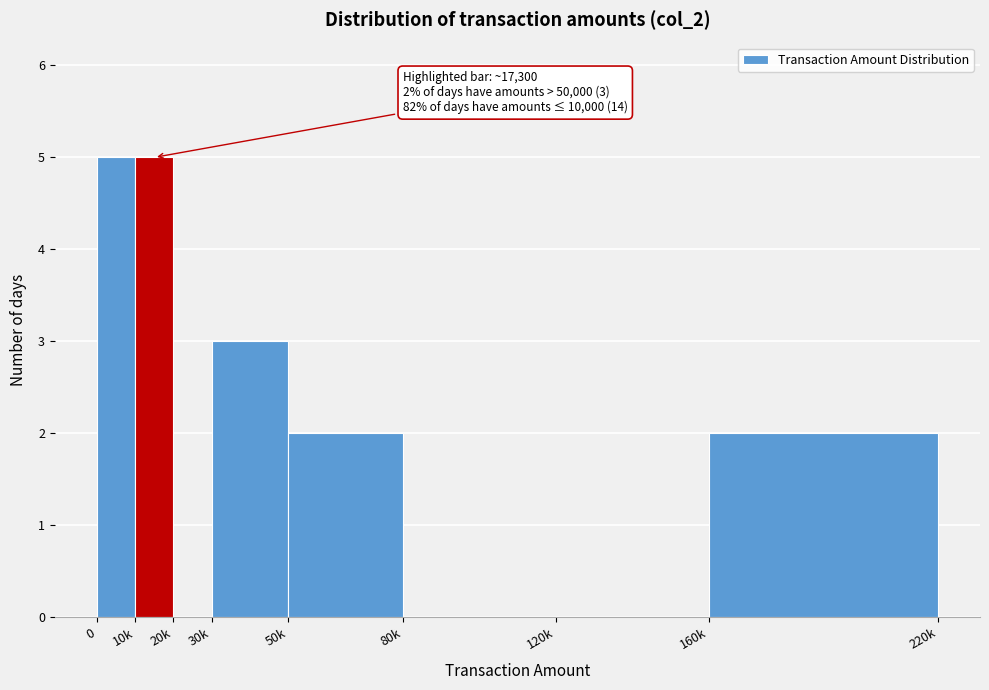

Reading left to right, what are all the values shown in this chart?

0=5	10k=5	20k=0	30k=3	50k=2	80k=0	120k=0	160k=2